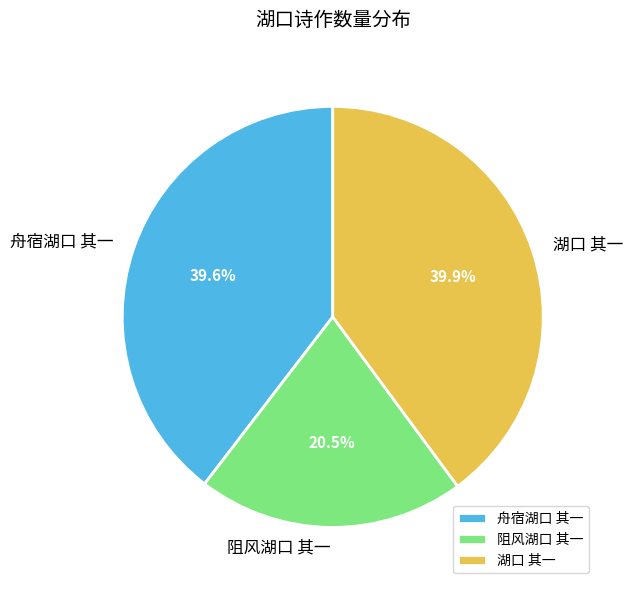

Which has a higher value, 阻风湖口 其一 or 湖口 其一?

湖口 其一